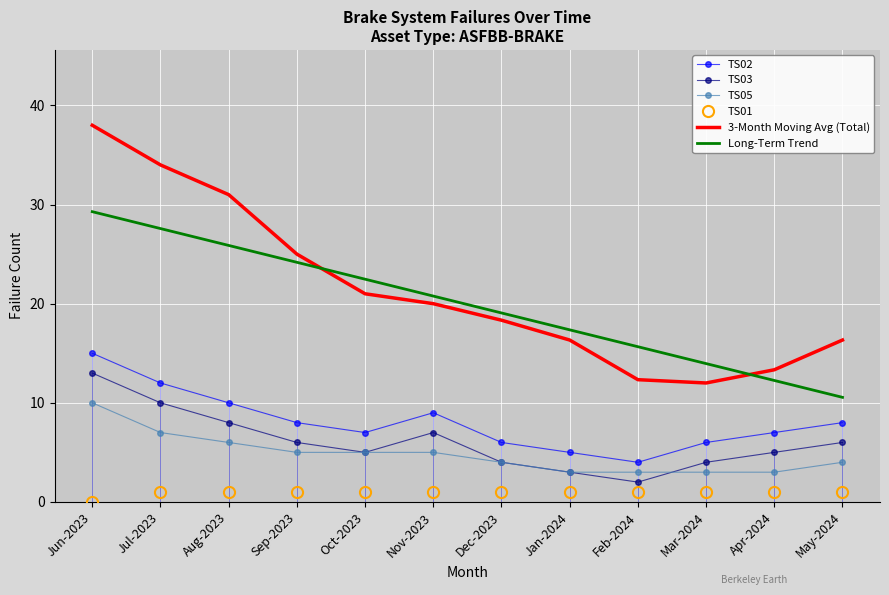

Rank the series by their maximum value, from lowest to highest.

TS01, TS05, TS03, TS02, Long-Term Trend, 3-Month Moving Avg (Total)